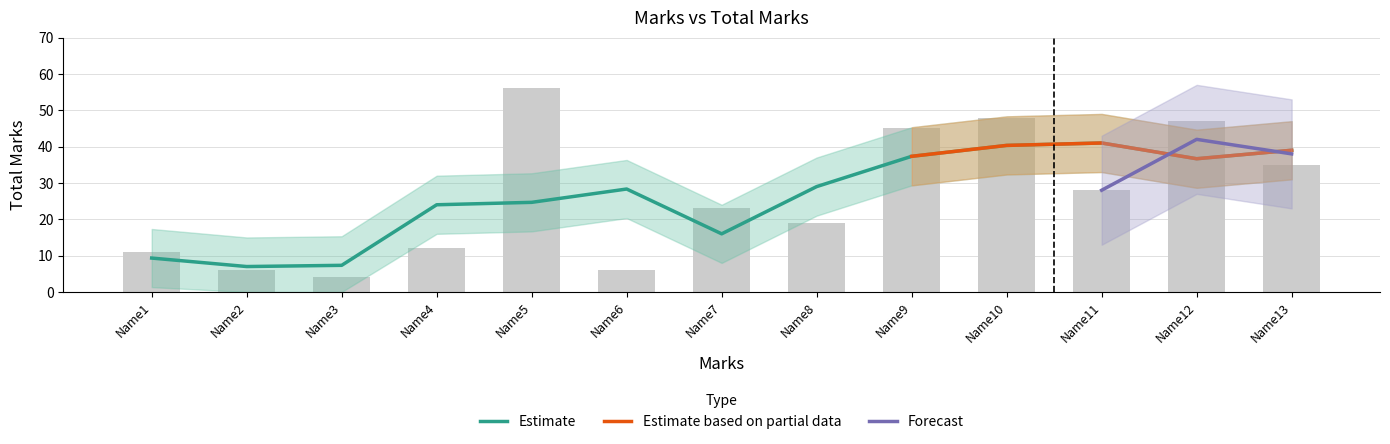

Between Name2 and Name5, which is larger?

Name5